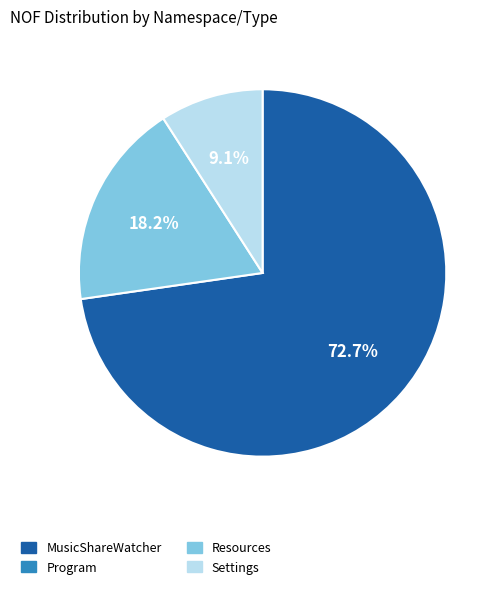

Is there a majority slice in this chart?

Yes